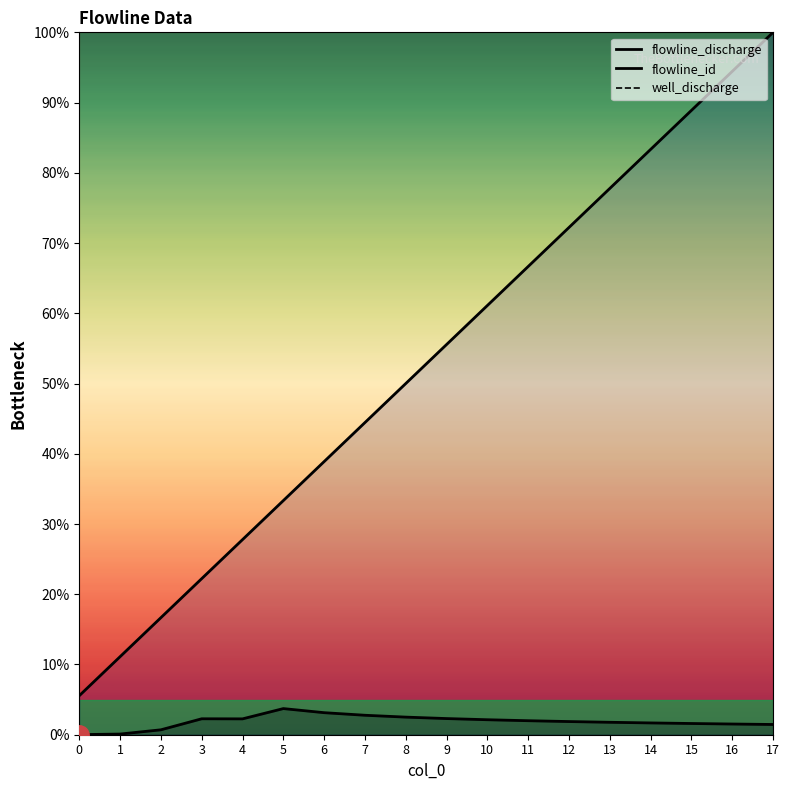

What is the average value of the flowline_discharge series?

1.9